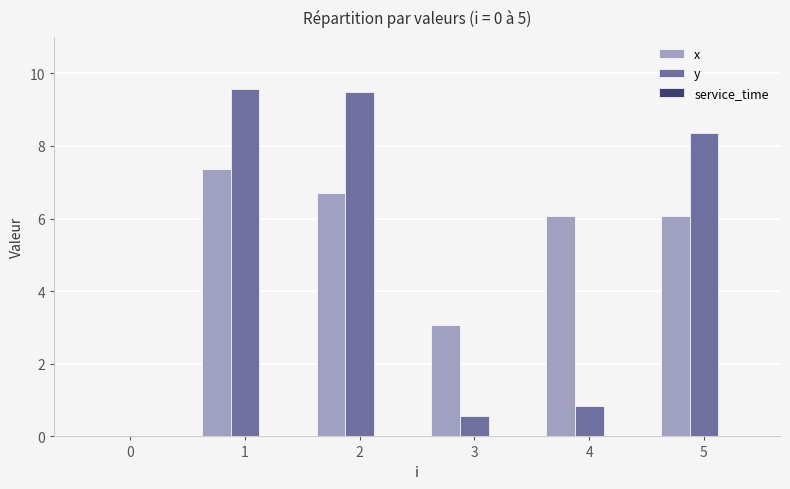

What is the average value of the x series?

4.9